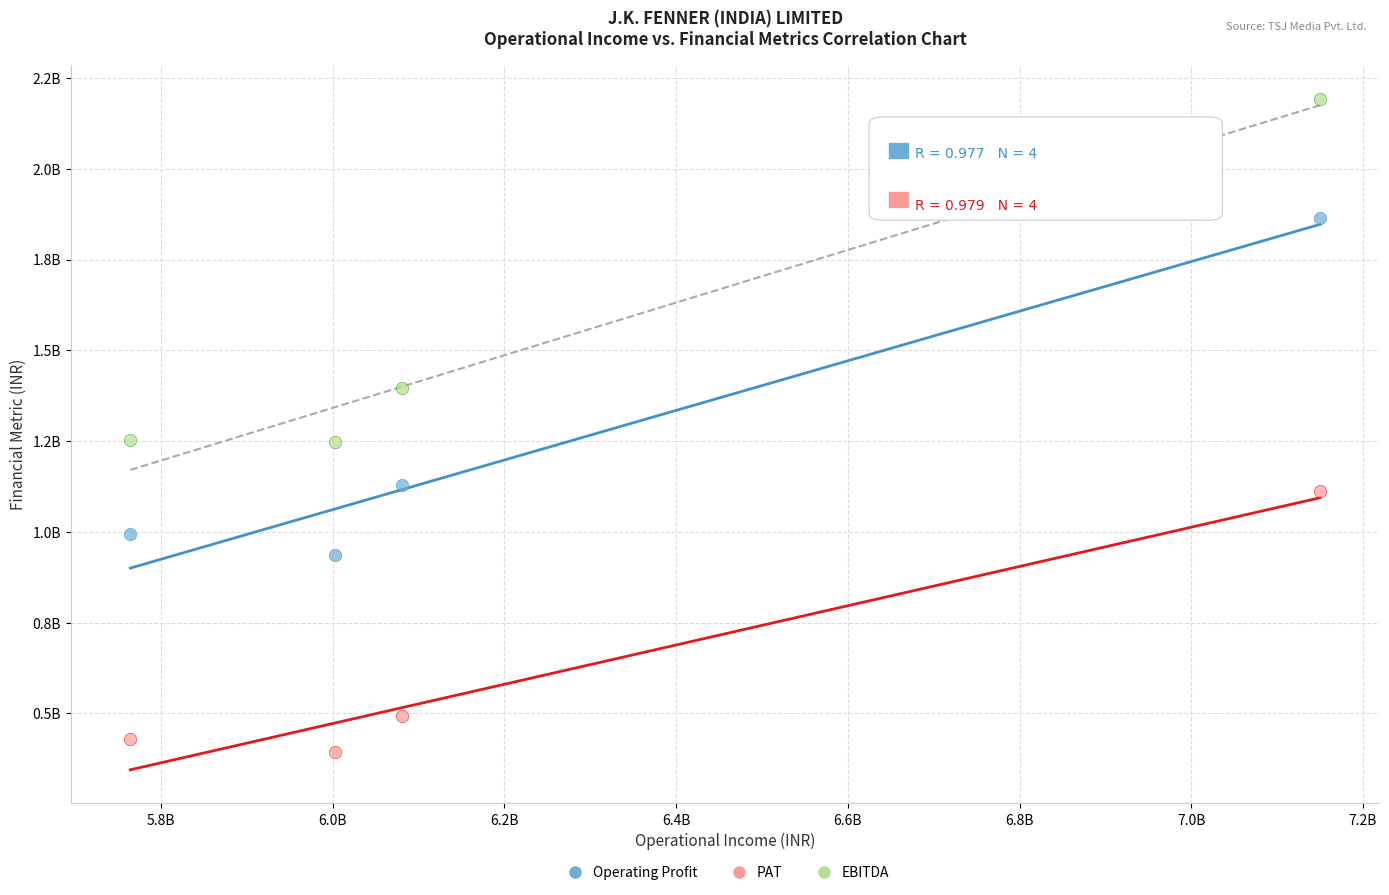

What are all the series names shown in the legend?

Operating Profit, PAT, EBITDA